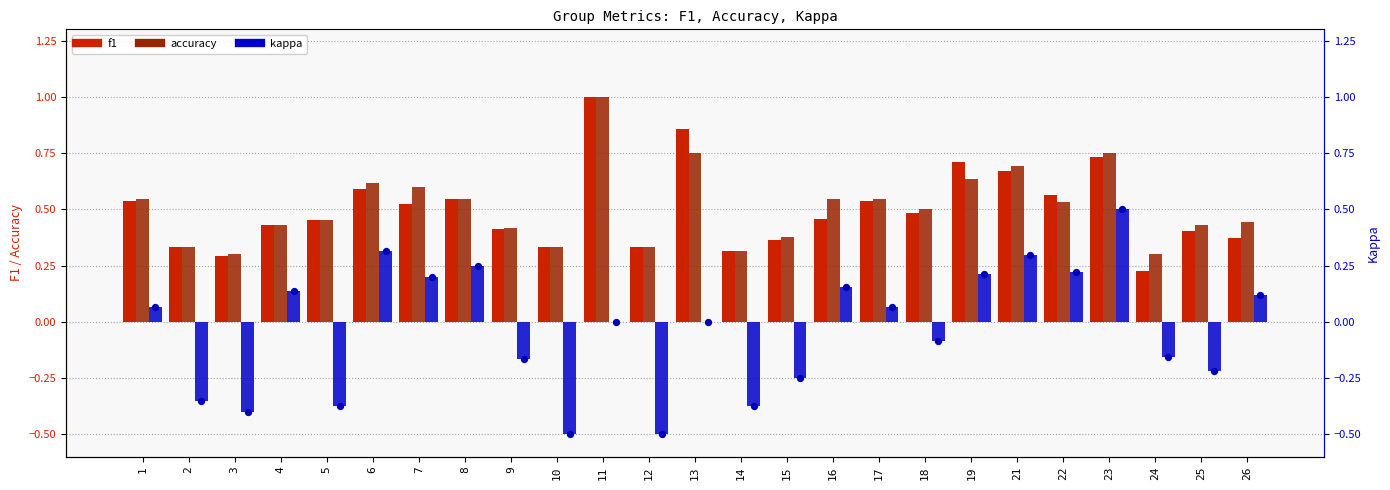

At which category is the sum across all series the highest?

11